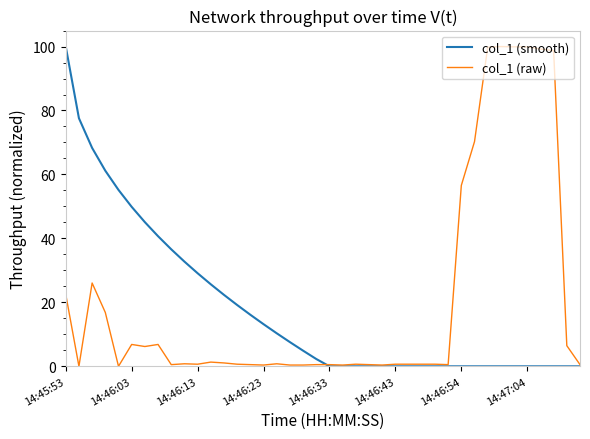

Reading right to left, extract all data points from this chart.

col_1 (smooth): 0.0	0.0	0.0	0.0	0.0	0.0	0.0	0.0	0.0	0.0	0.0	0.0	0.0	0.0	0.0	0.0	0.0	0.0	0.0	0.0	2.3	4.9	7.6	10.3	13.2	16.1	19.2	22.3	25.6	29.1	32.7	36.6	40.7	45.1	49.9	55.2	61.2	68.3	77.6	100.0
col_1 (raw): 0.5	6.5	98.7	99.2	99.9	99.9	100.0	99.8	70.3	56.6	0.5	0.7	0.7	0.7	0.7	0.4	0.5	0.7	0.4	0.5	0.5	0.4	0.4	0.8	0.4	0.5	0.7	1.1	1.3	0.7	0.8	0.5	6.8	6.2	6.8	0.0	16.8	26.1	0.0	22.5